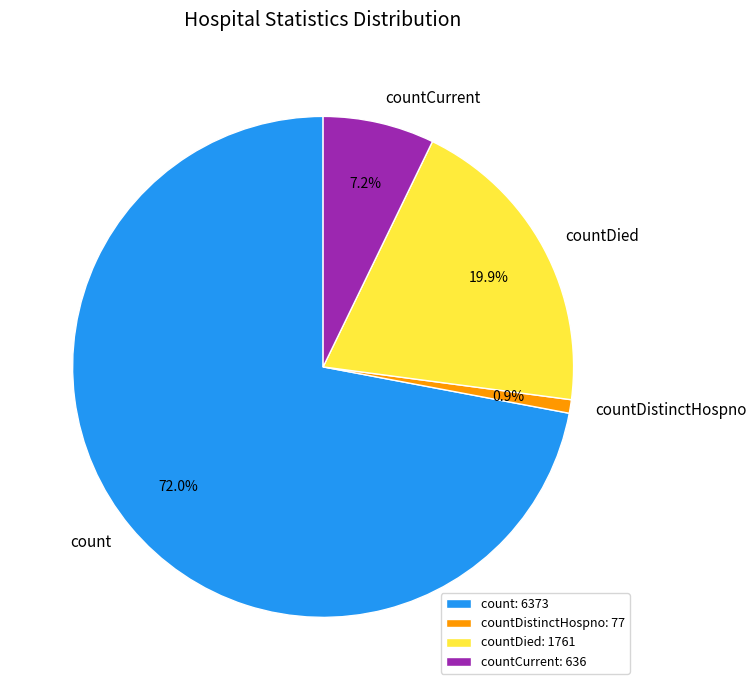

Which slice is the largest?

count: 6373